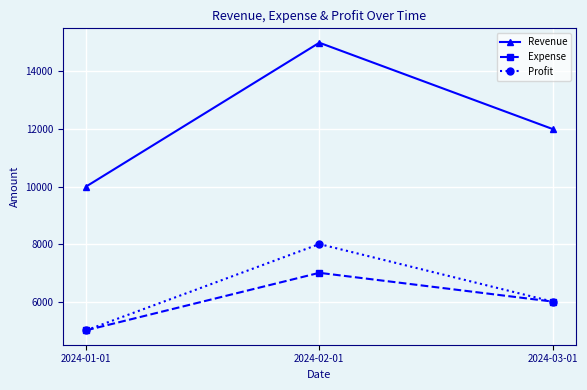

What is the value of the Revenue point at the 1st from the left?

10000